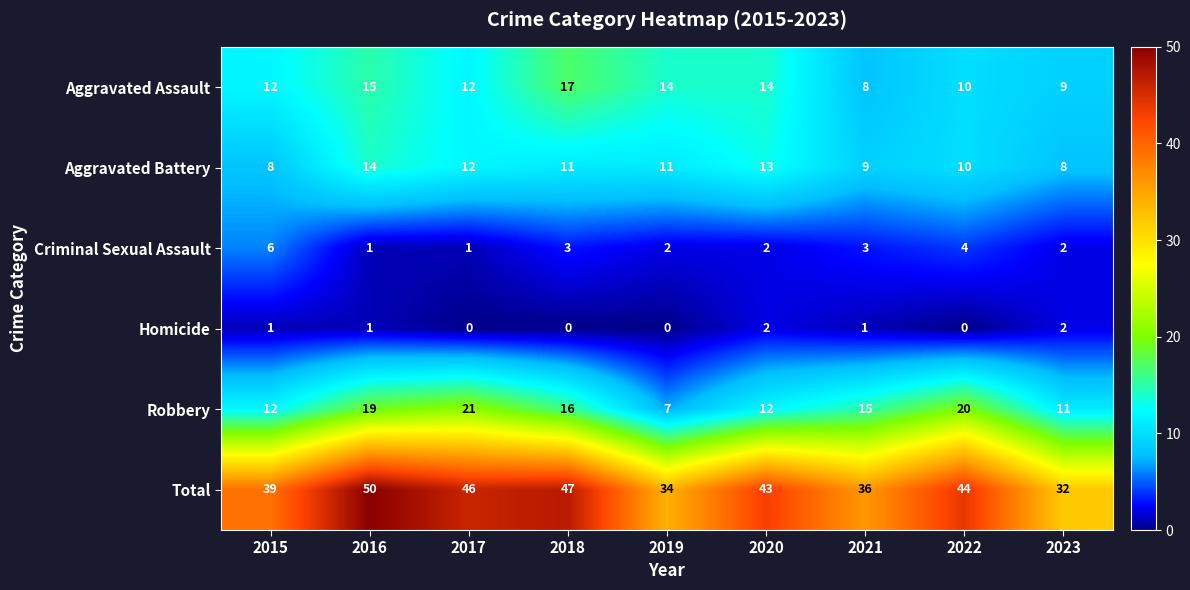

Which series has the widest spread of values?

Total